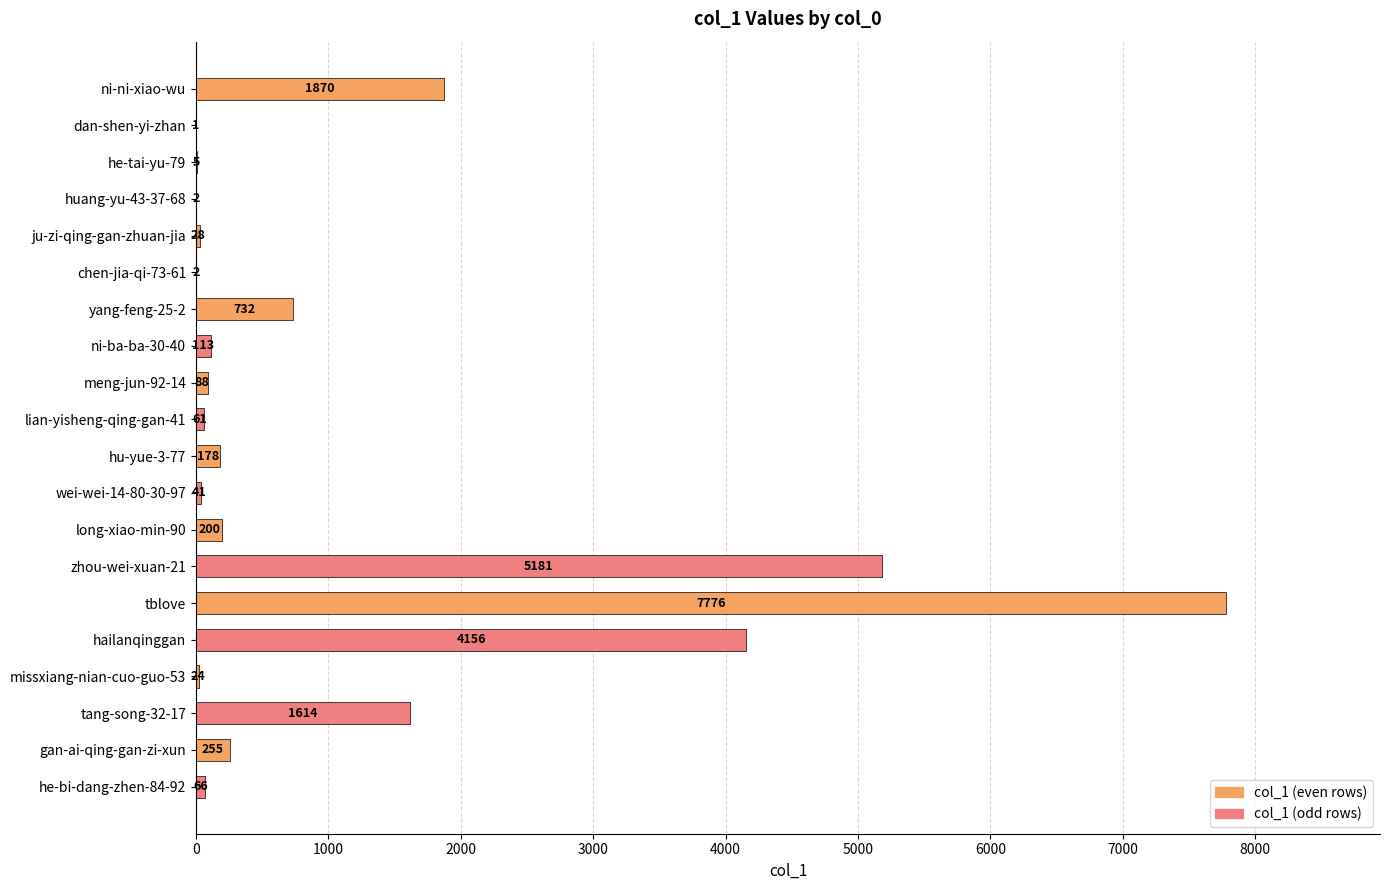

True or false: the data shows 13864 at tblove.

False